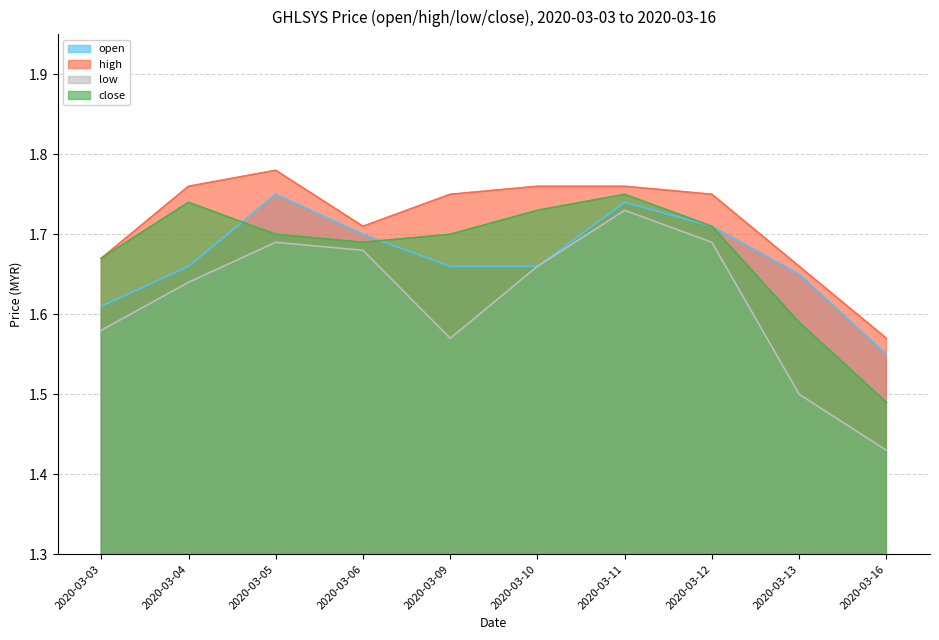

Rank the series by their maximum value, from highest to lowest.

high, open, close, low